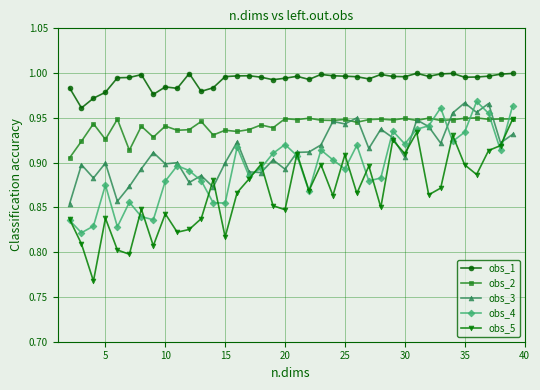

Which series has the largest total across all categories?

obs_1